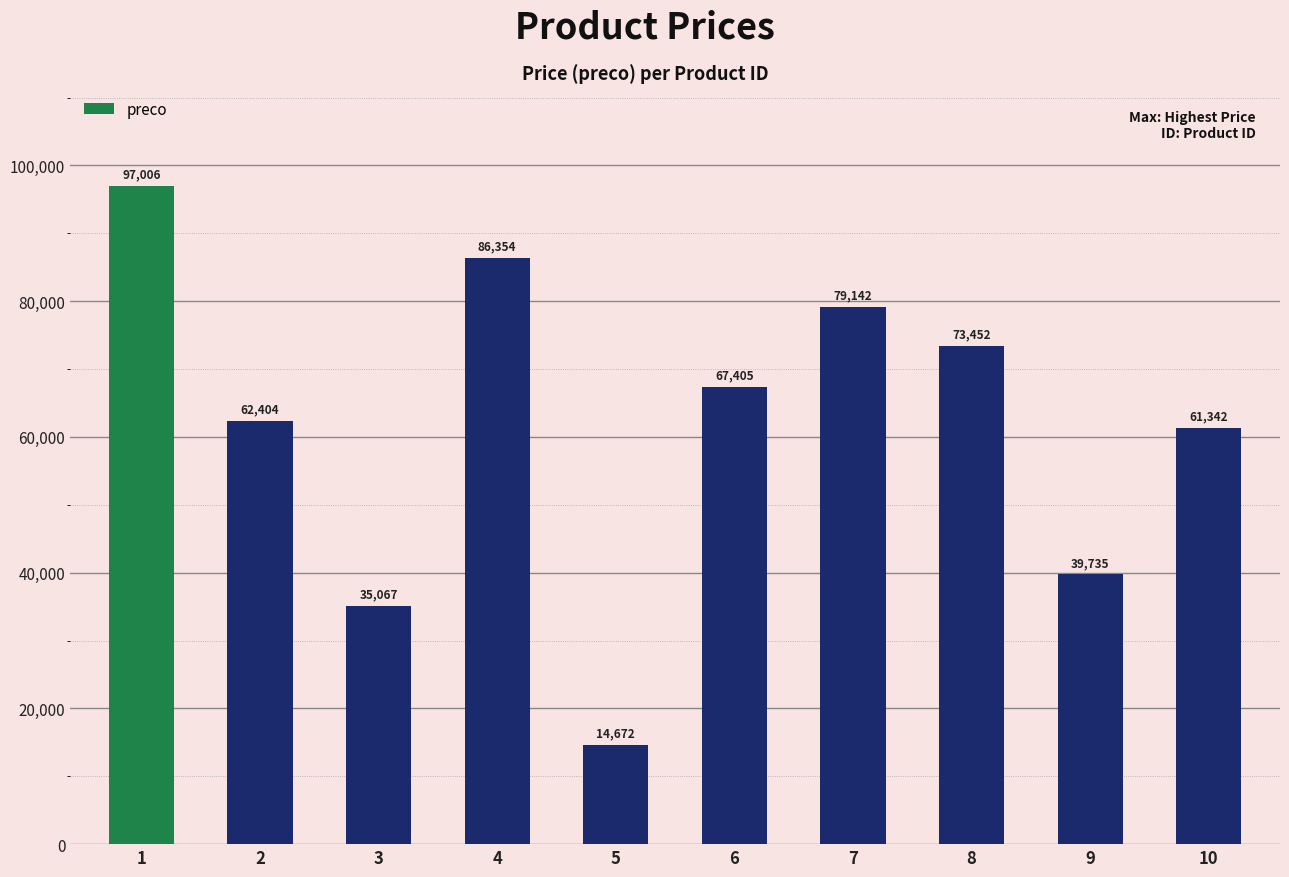

What is the difference between the maximum and minimum values?

82334